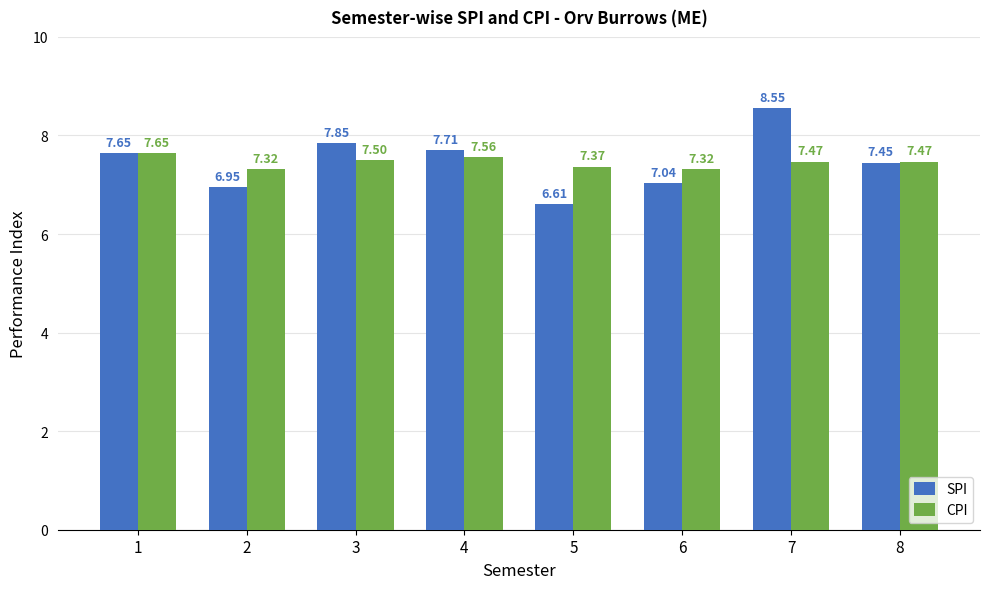

What is the difference between the maximum and second lowest values in the CPI series?

0.3